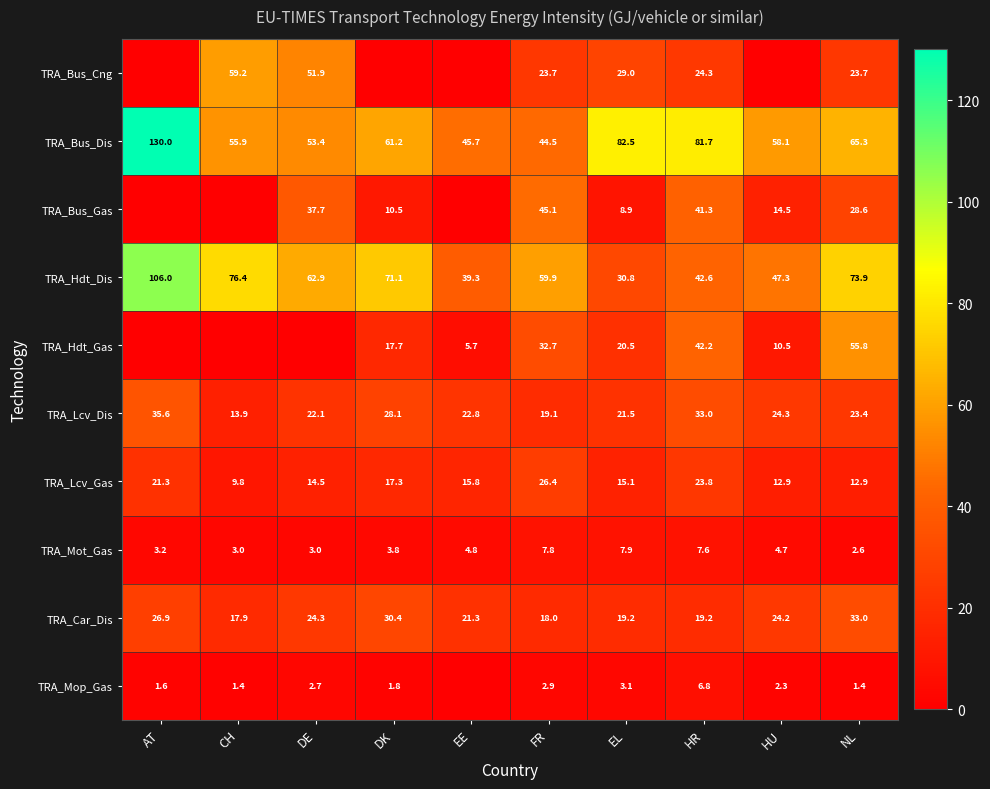

List the labels in order of TRA_Bus_Dis value, largest first.

AT, EL, HR, NL, DK, HU, CH, DE, EE, FR